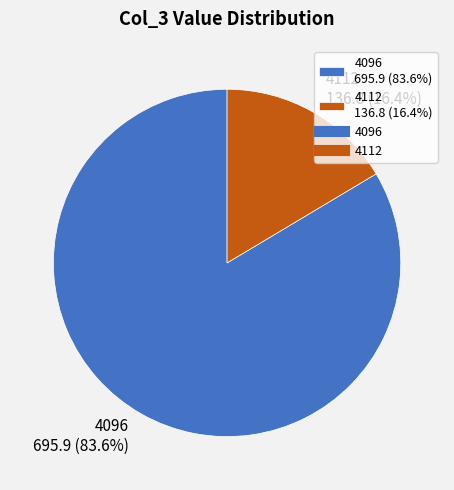

Is the sum of 4096 and 4112 greater than half?

Yes